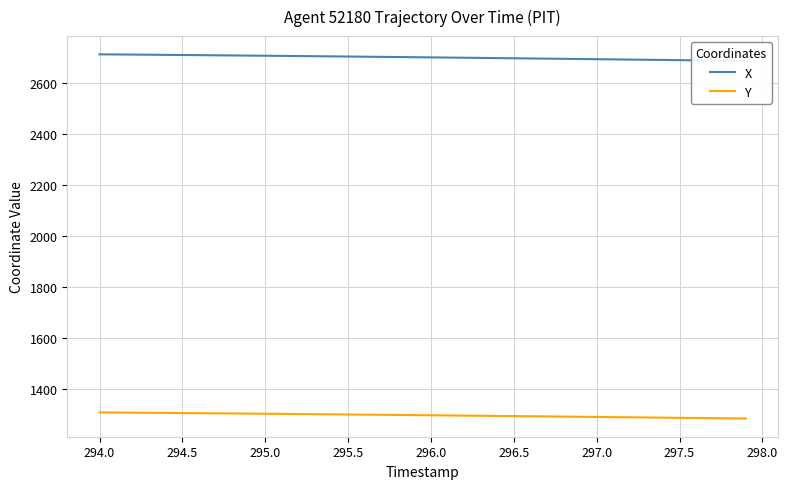

Count the number of data series in this chart.

2